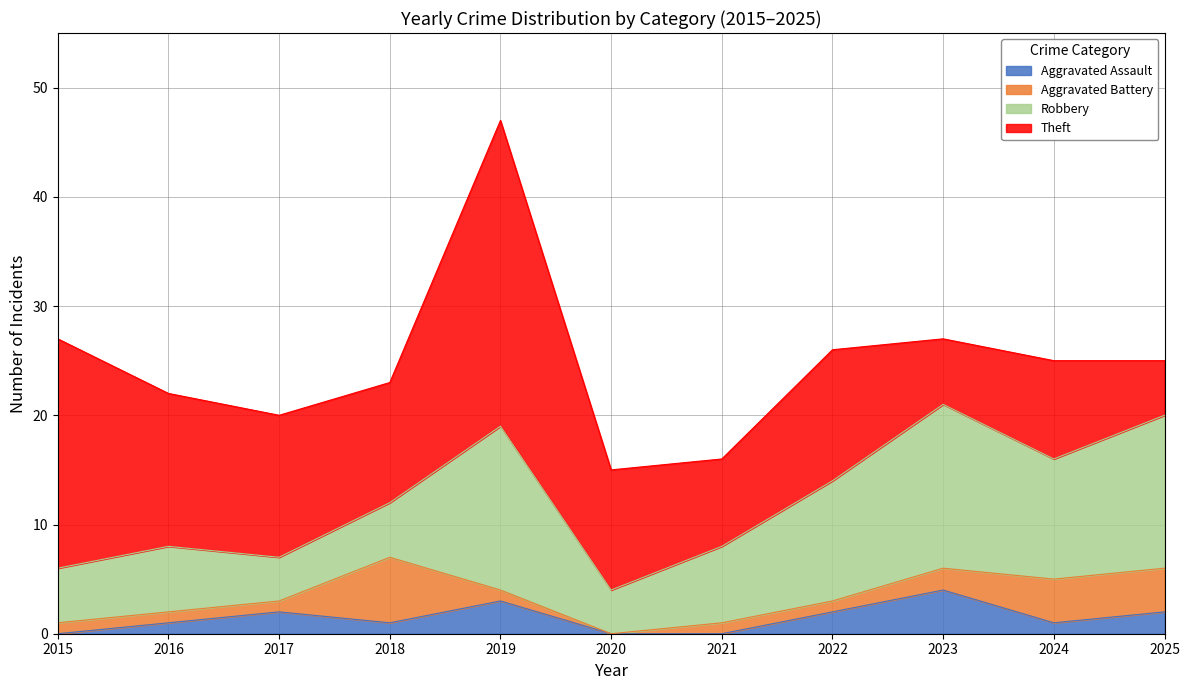

Rank the categories by Aggravated Battery value from highest to lowest.

2018, 2024, 2025, 2023, 2015, 2016, 2017, 2019, 2021, 2022, 2020